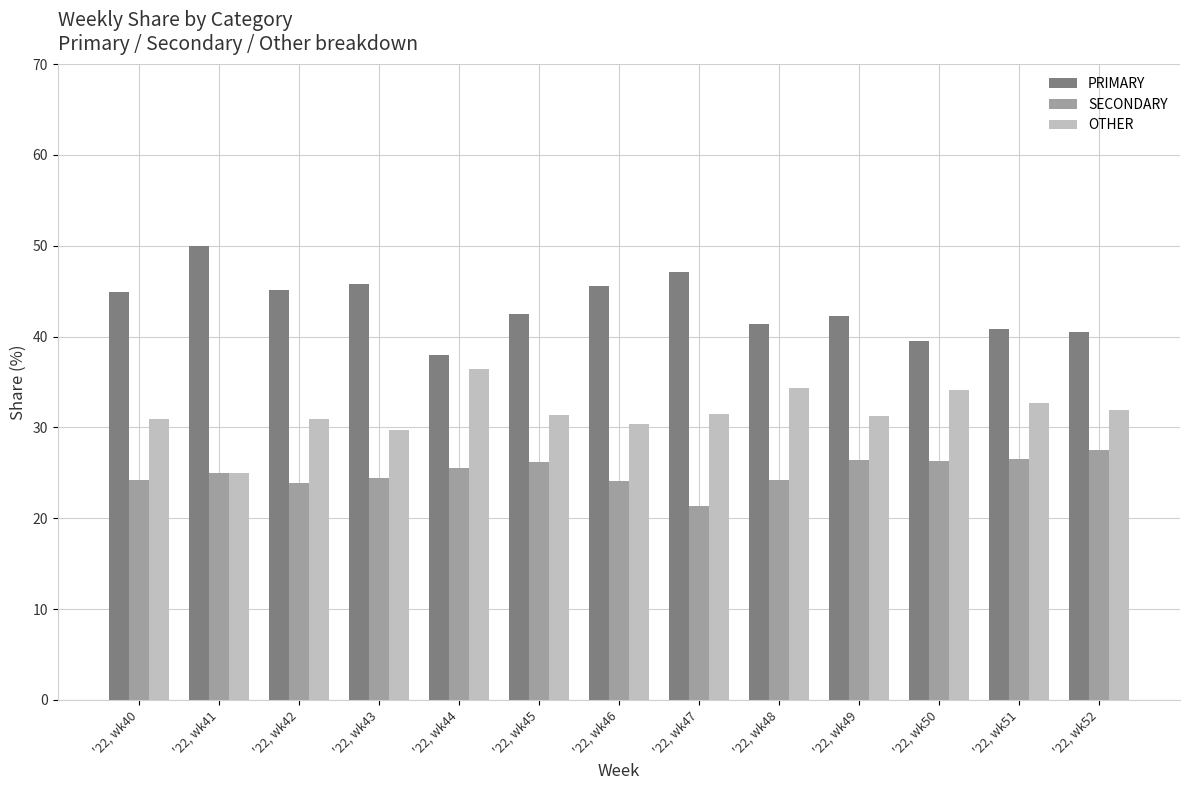

Read the SECONDARY value at '22, wk42.

23.9